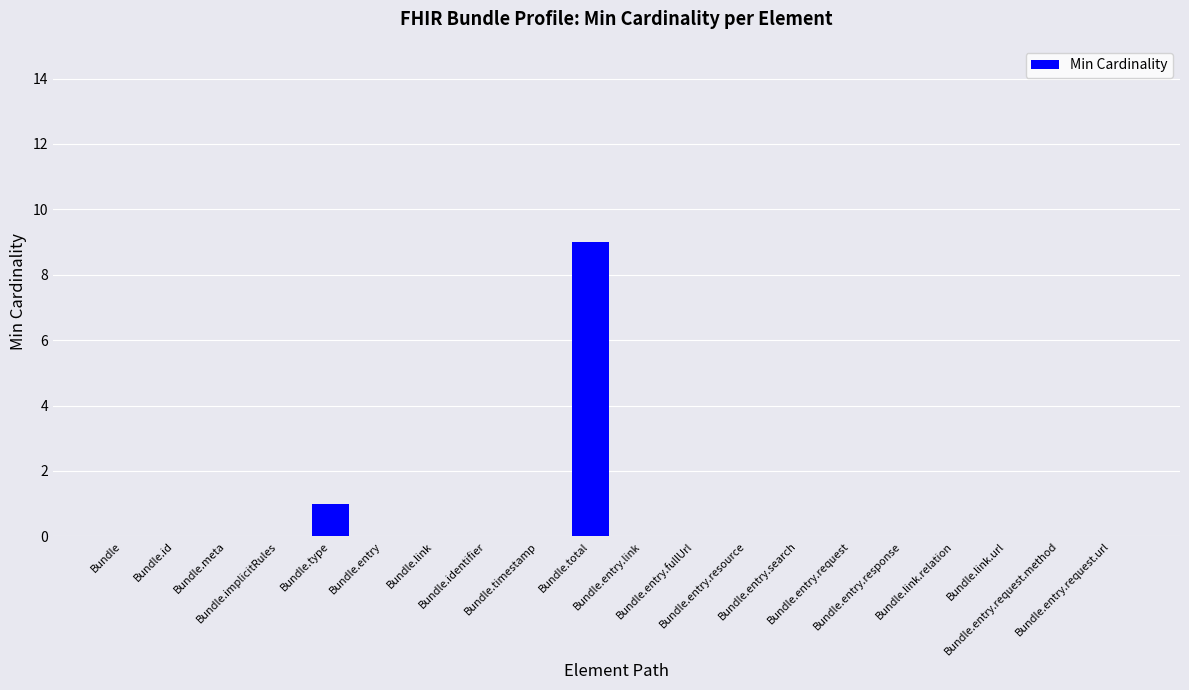

What is the sum of all values?

10